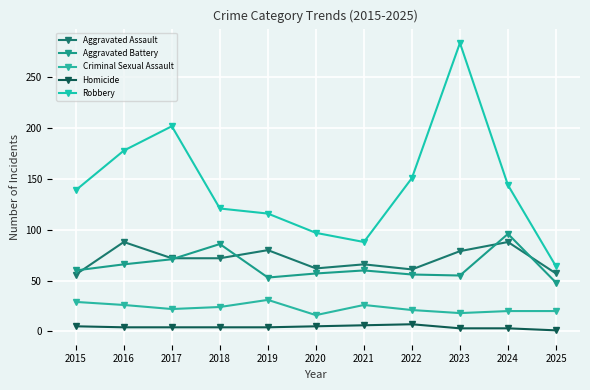

What is the value of the Homicide point at the 6th from the left?

5